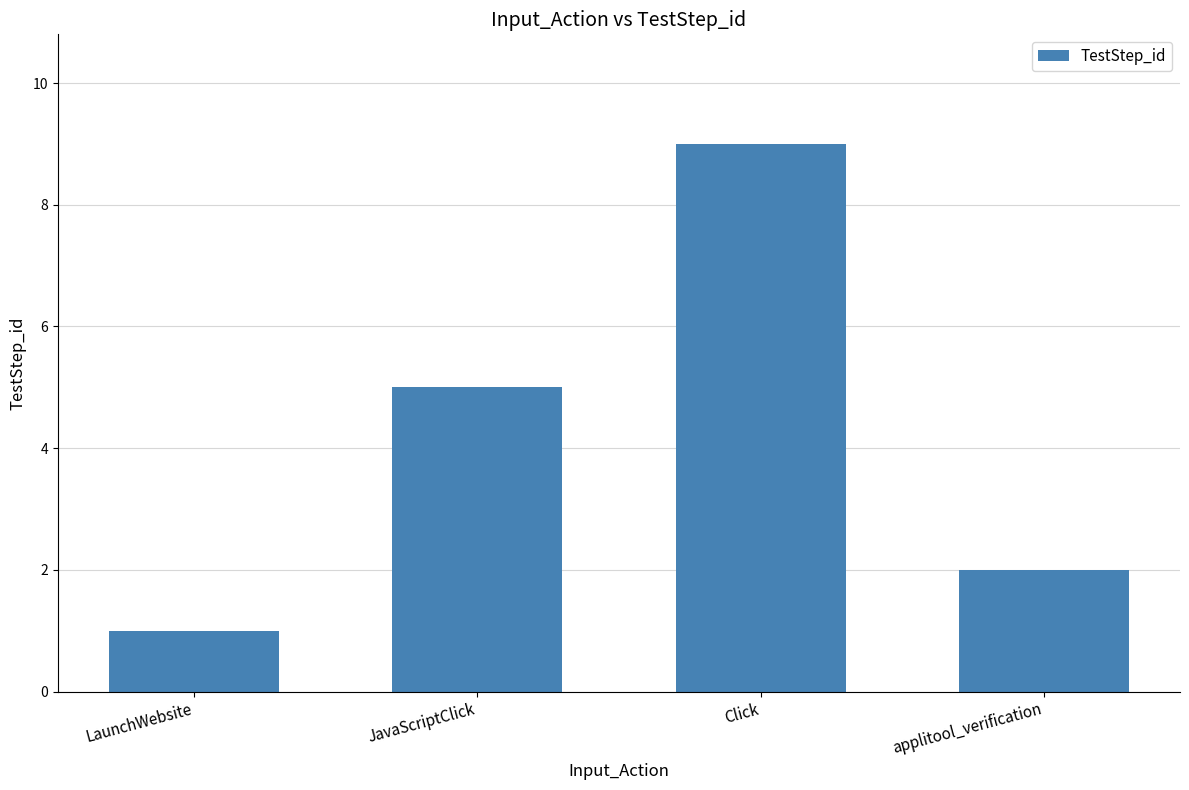

At which label is the value closest to 5?

JavaScriptClick